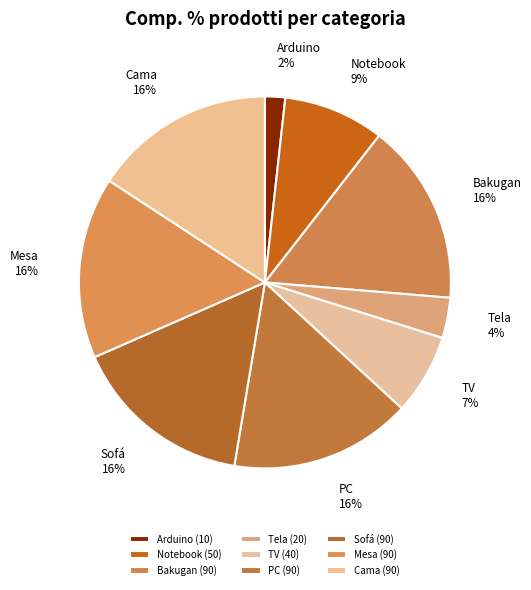

Which slice is the smallest?

Arduino